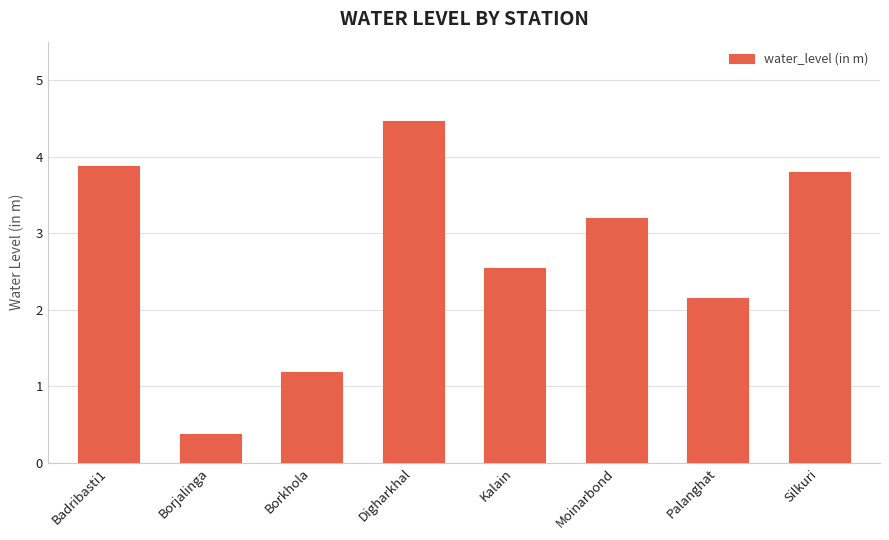

Count the number of data series in this chart.

1